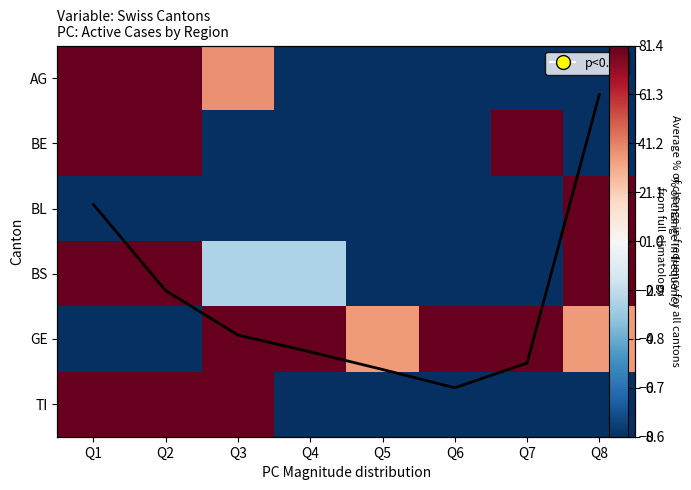

What is the sum of the BS values at Q8 and Q1?

131.7